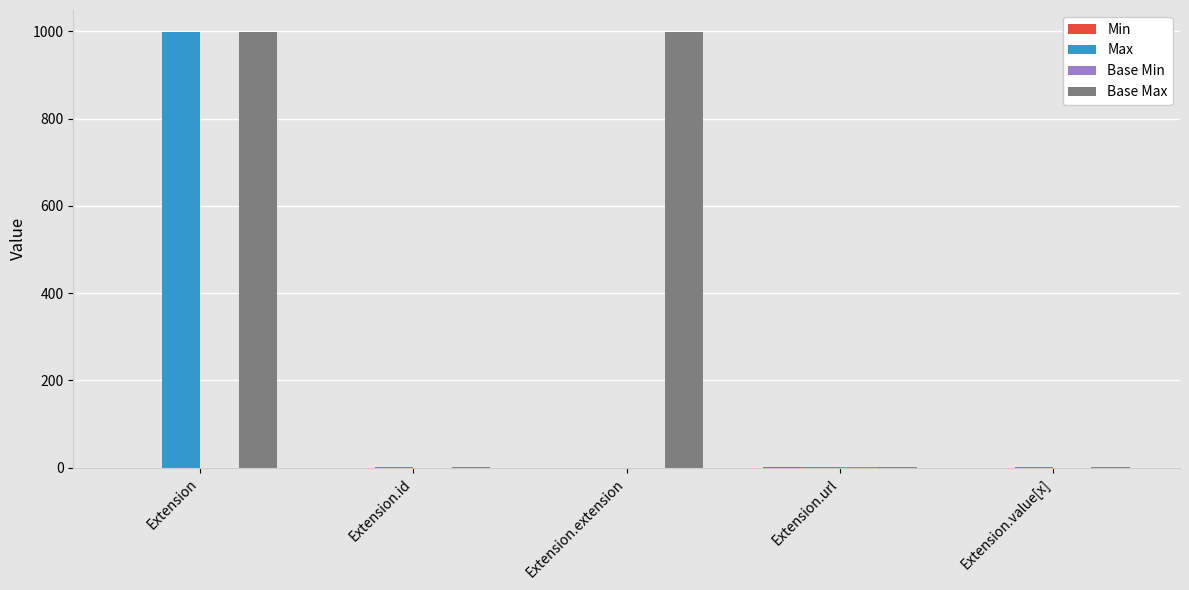

At which label does Max first exceed 1?

Extension